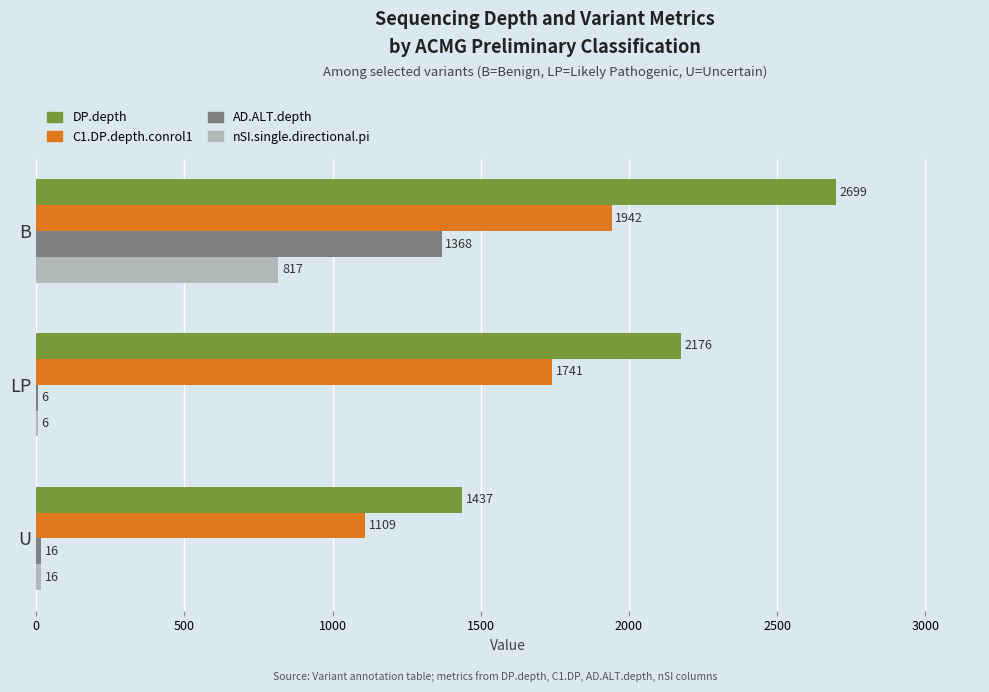

What is the greatest value displayed?

2699